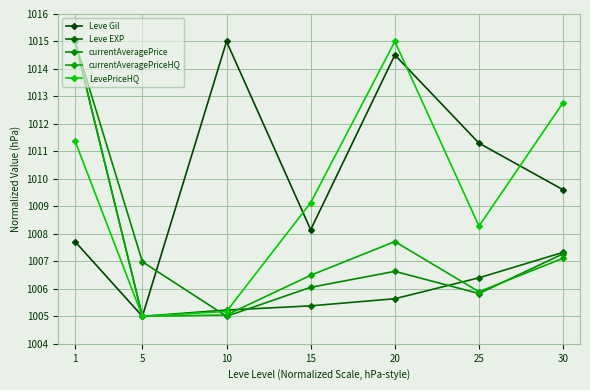

Is it true that Leve Gil equals 1355.5 at 25?

False